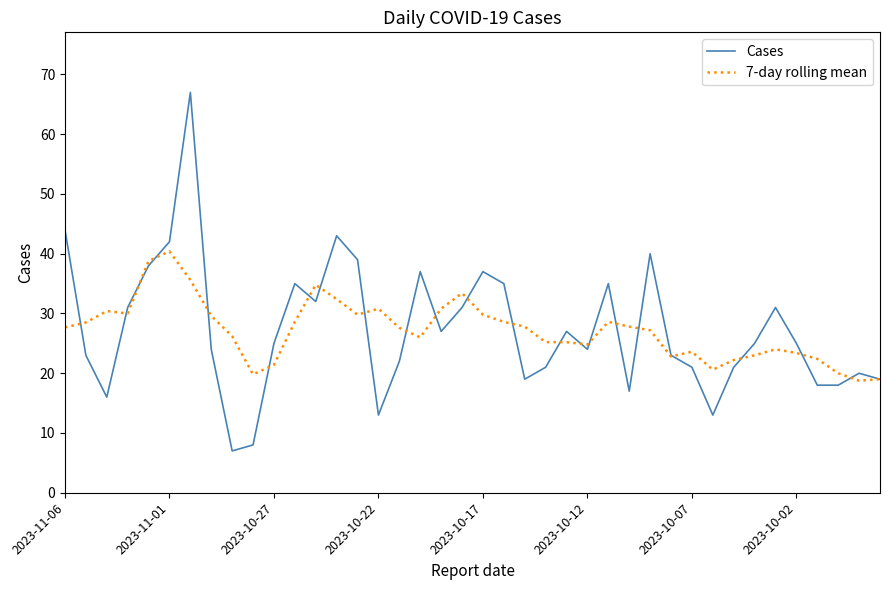

What is the smallest value displayed?

7.0